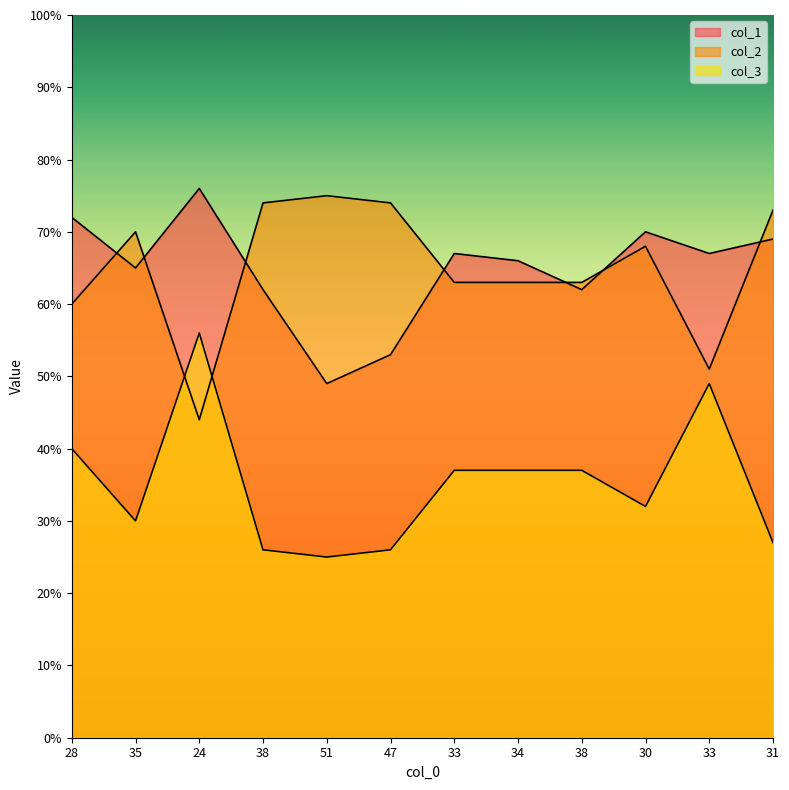

Which series has the largest range (max minus min)?

col_2